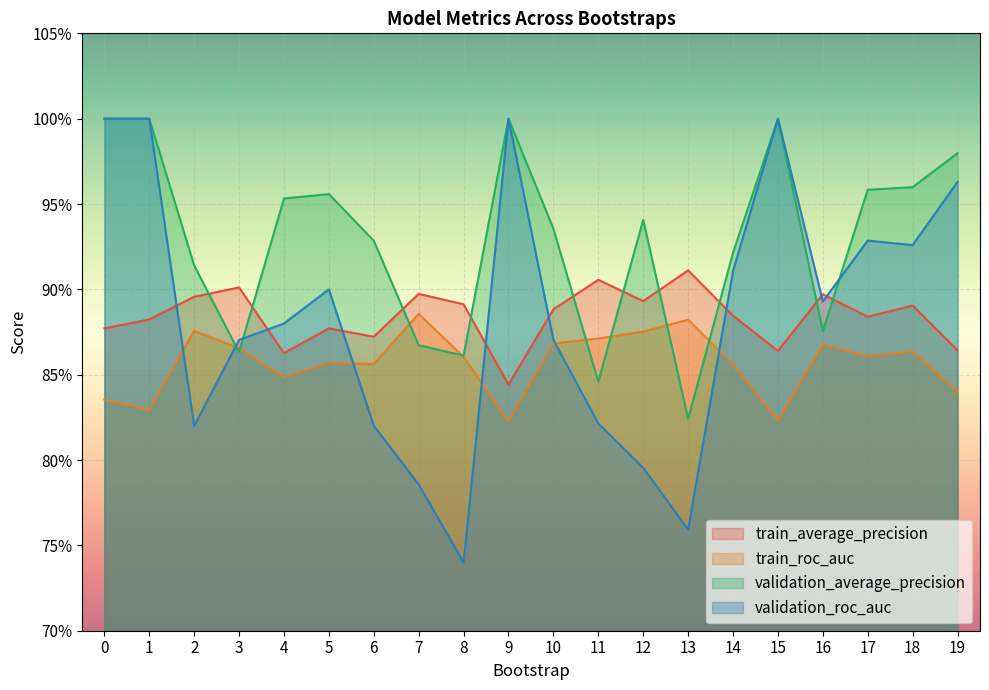

What is the total value across all series at 18?

3.6